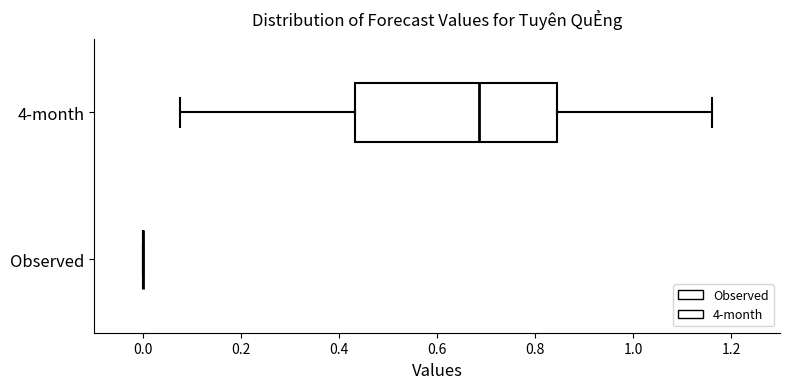

Where is the left edge of the box for 4-month on the x-axis? The values are not printed on the chart, so give them approximately, as read against the axis.

0.44